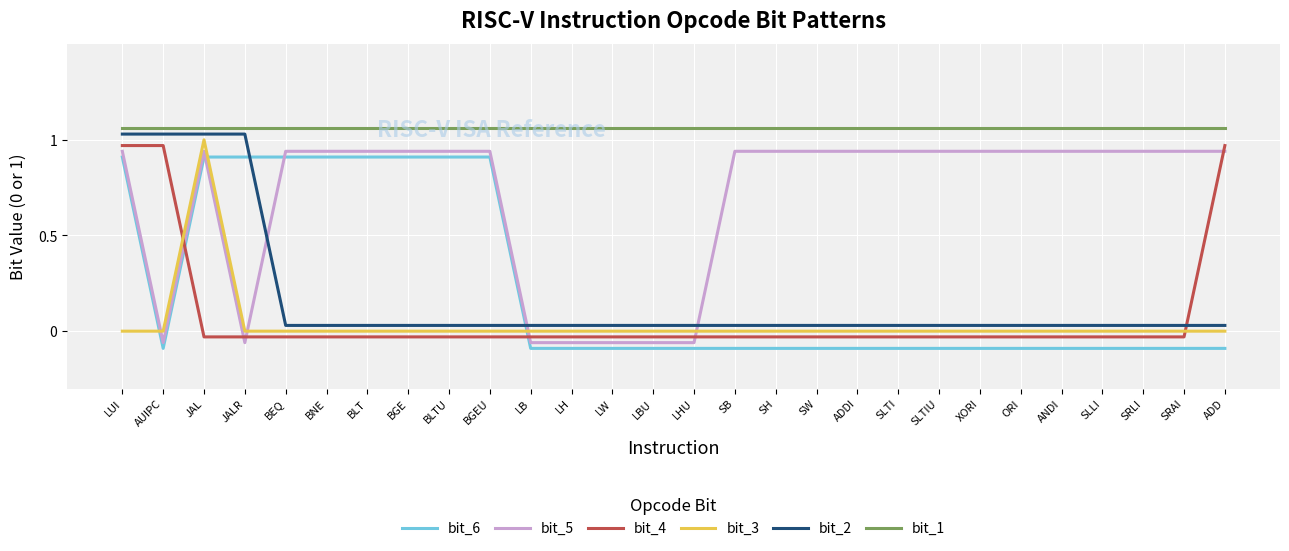

What is the difference between the second highest and second lowest values in the bit_2 series?

1.0